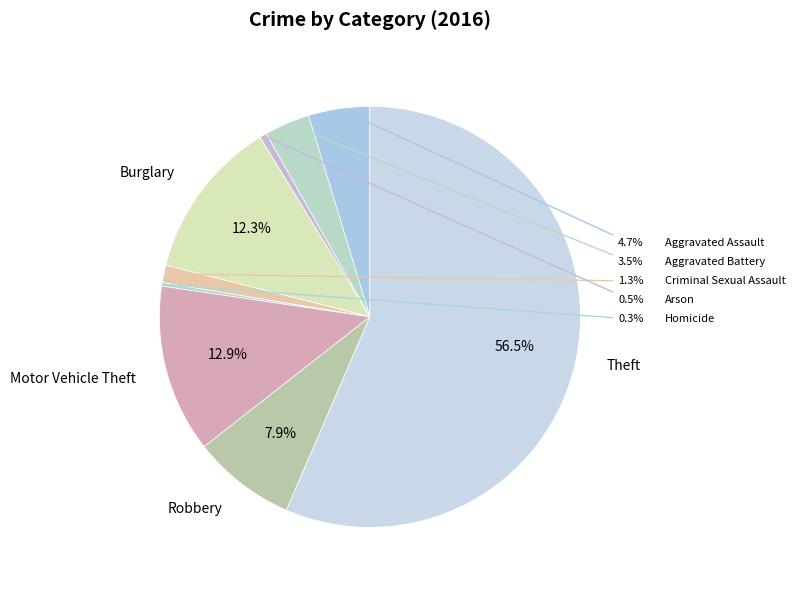

Which category accounts for the majority?

Theft